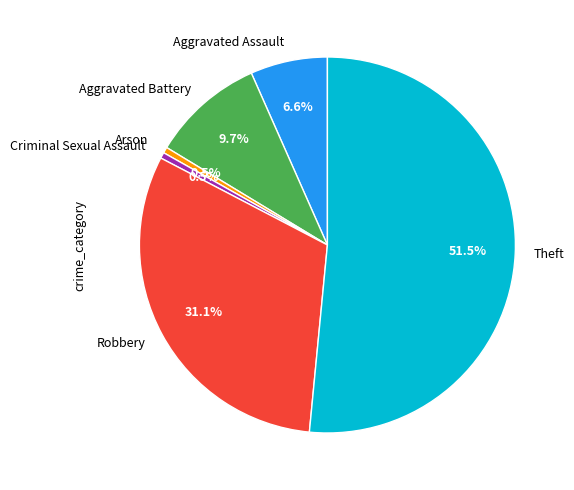

Does Arson represent more than half of the total?

No